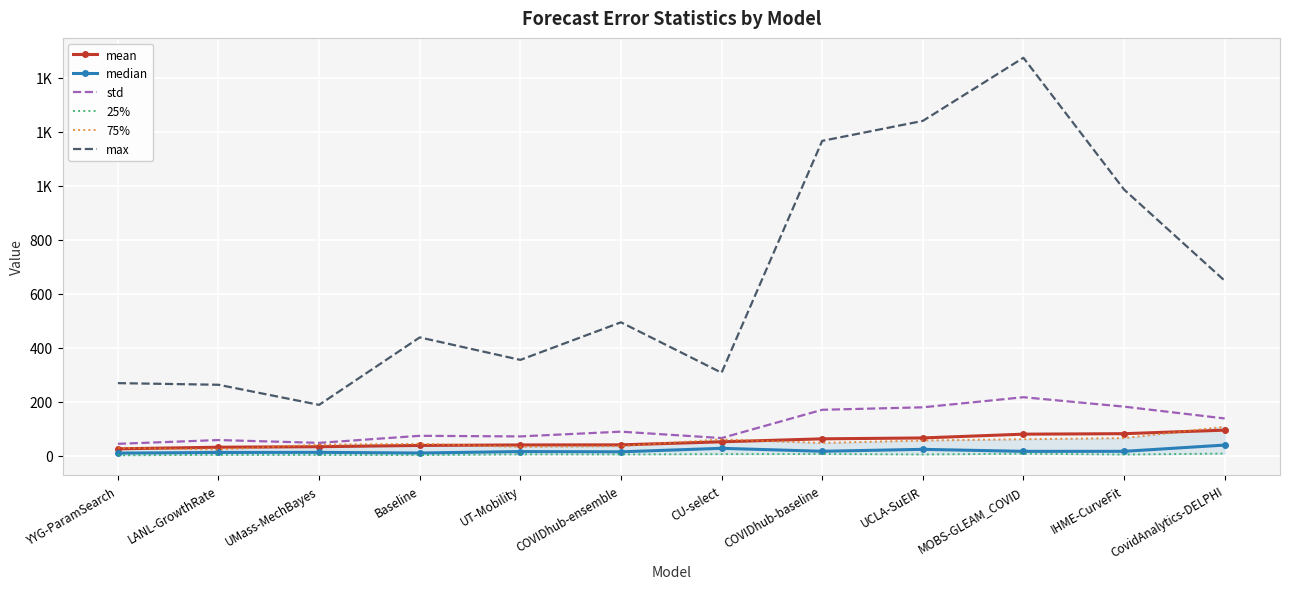

The value of median at UMass-MechBayes is 6.2. True or false?

False